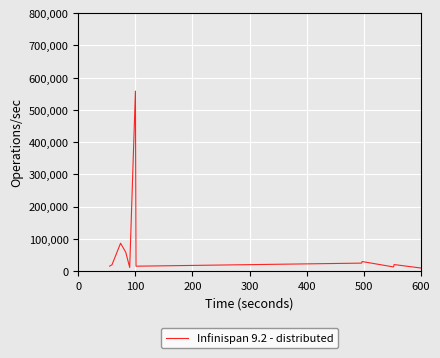

What is the greatest value displayed?

558078.8